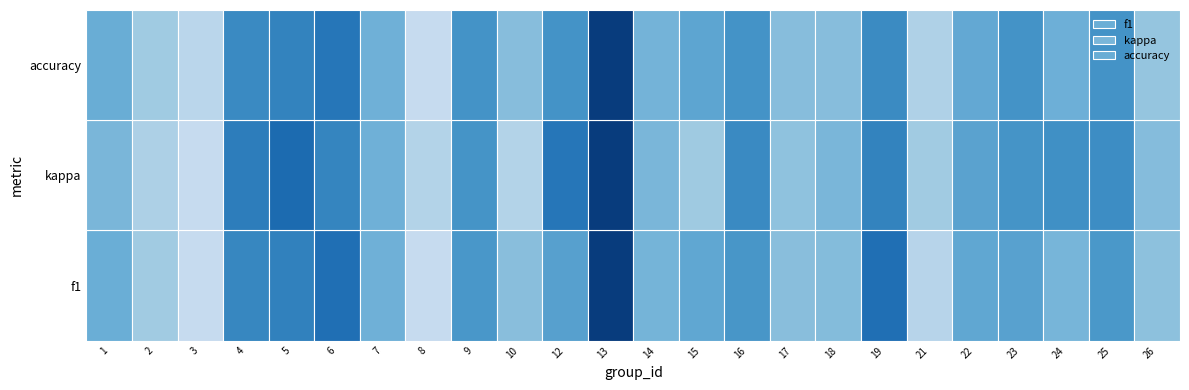

Count the 1 values in the range 0 to 1.

9